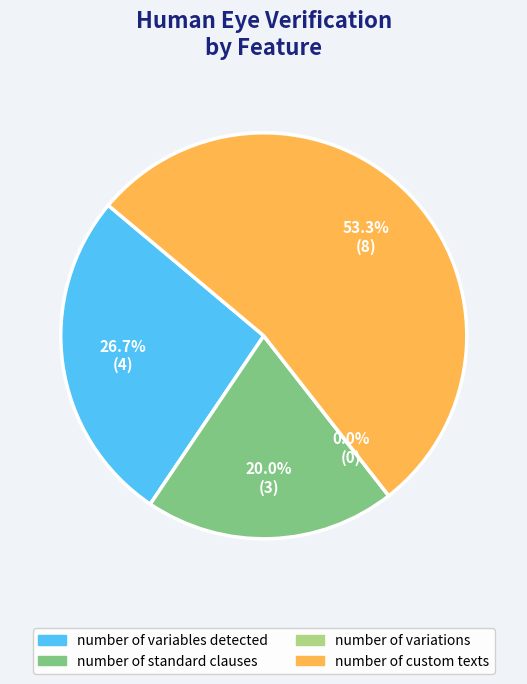

Which slice is the largest?

number of custom texts